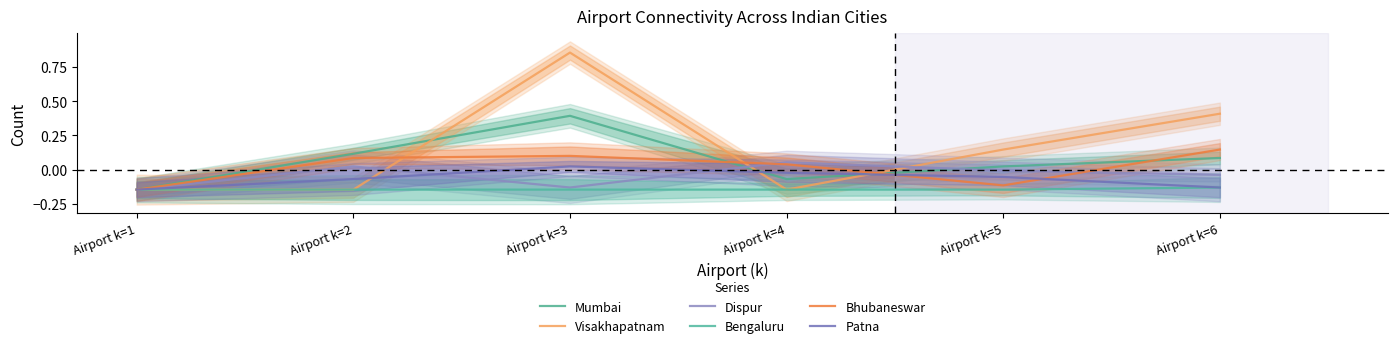

What is the total value across all series at Airport k=3?

1.1